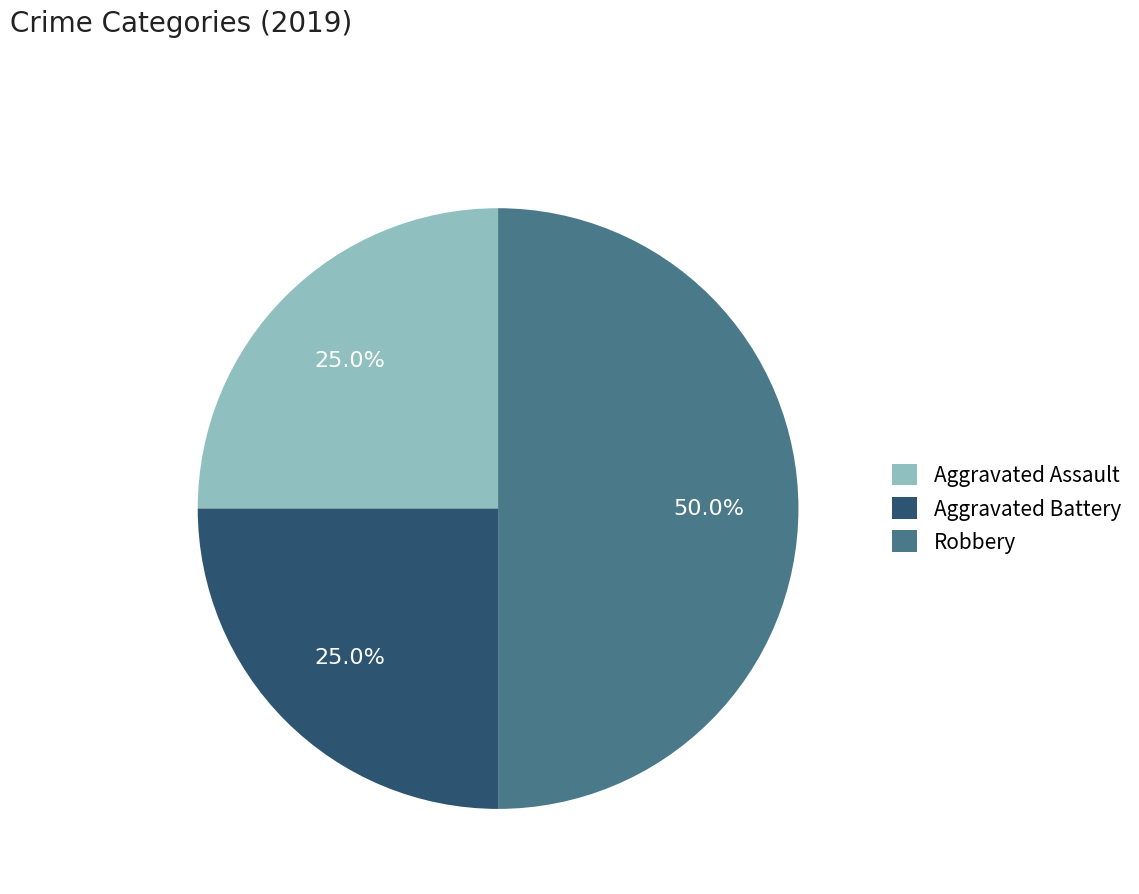

How many slices are in this pie chart?

3